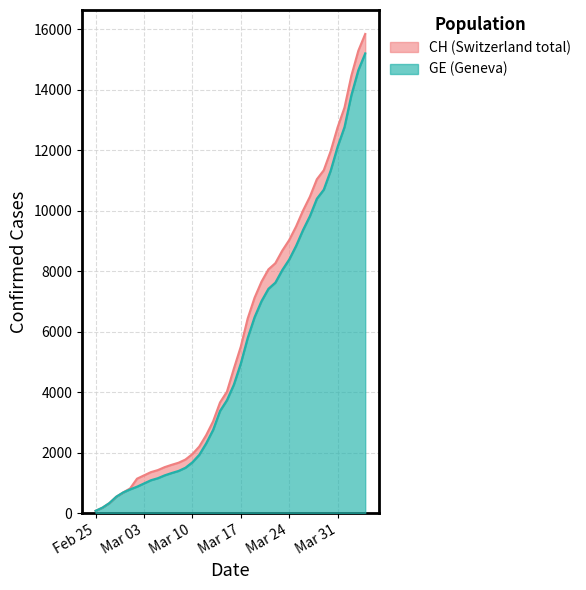

What is the spread (max minus min) of values at 2020-03-22?

642